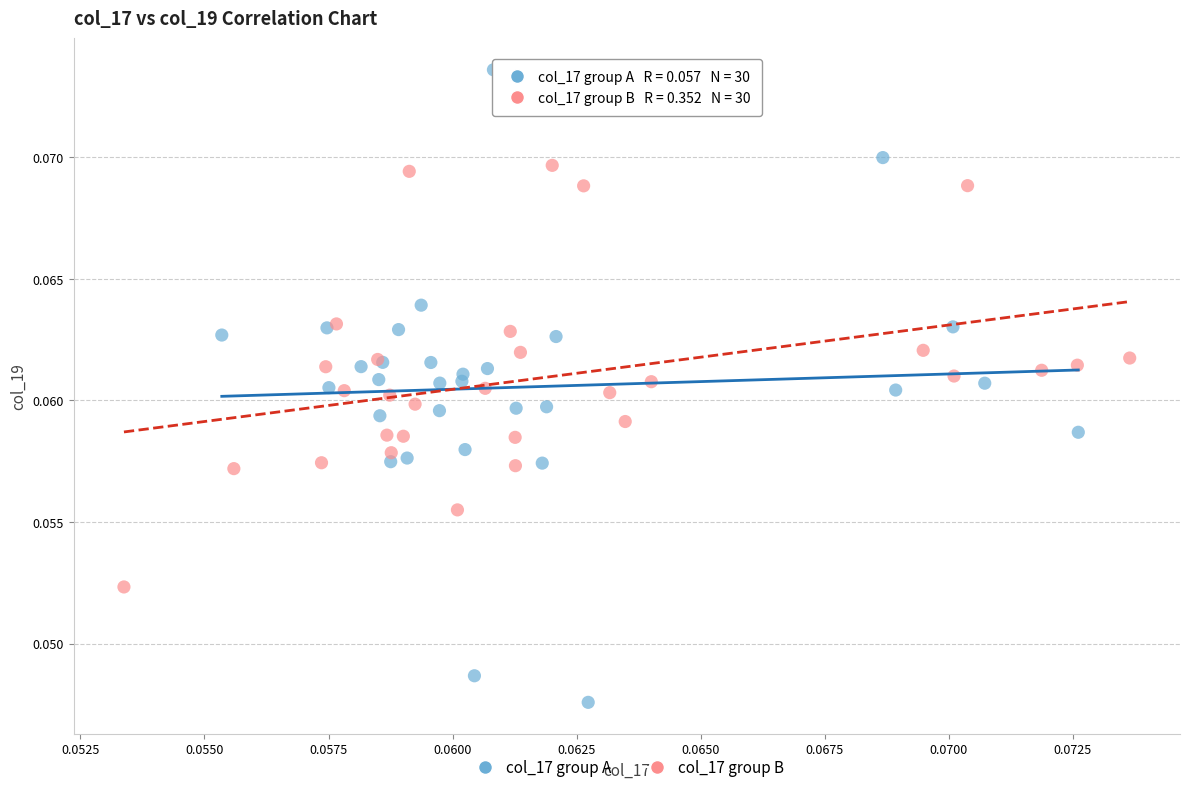

Which series has the widest spread of Y values?

col_17 group A